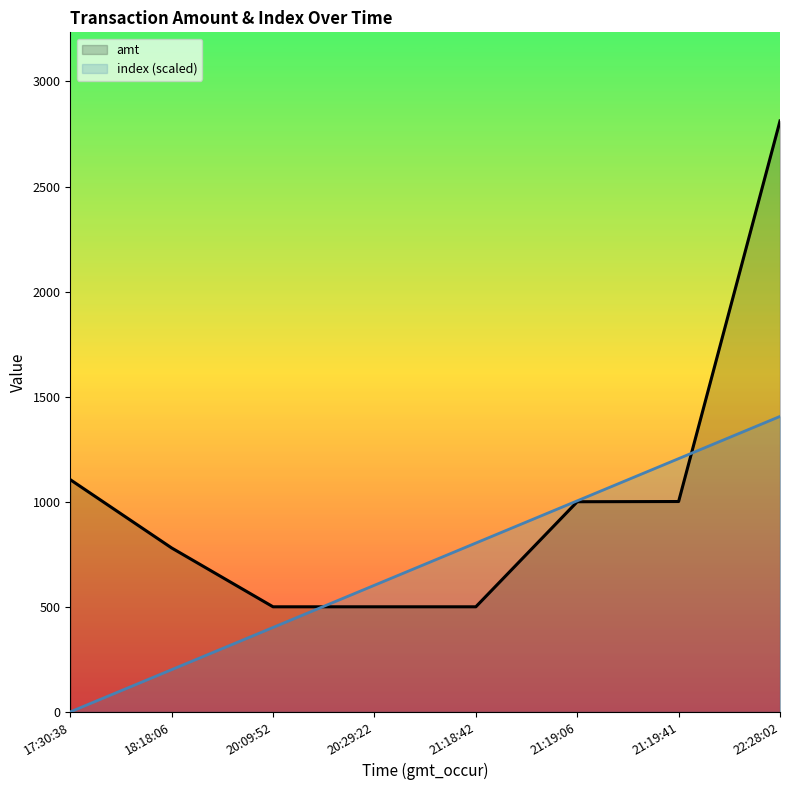

Which series has the widest spread of values?

amt